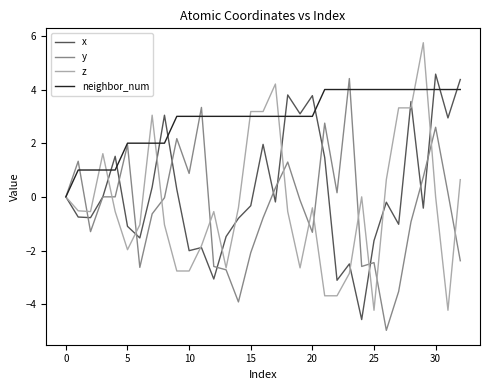

What is the greatest value displayed?

5.7